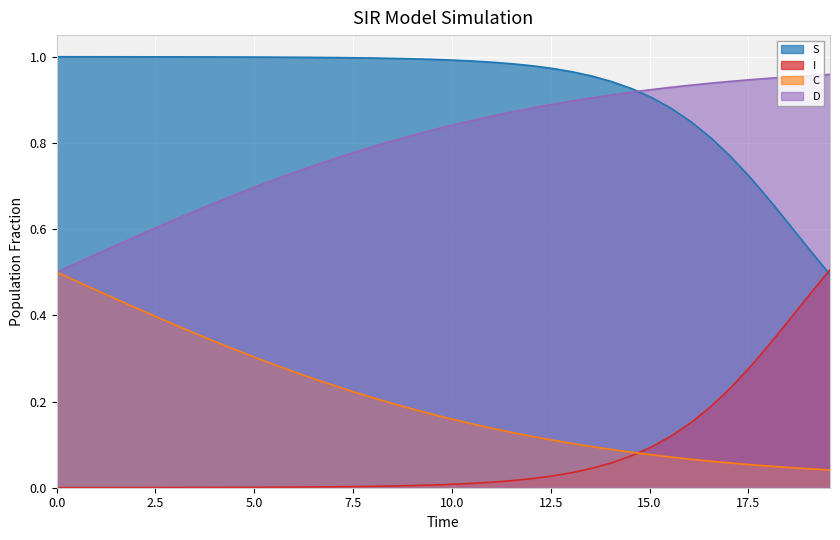

True or false: D and I intersect in this chart.

False